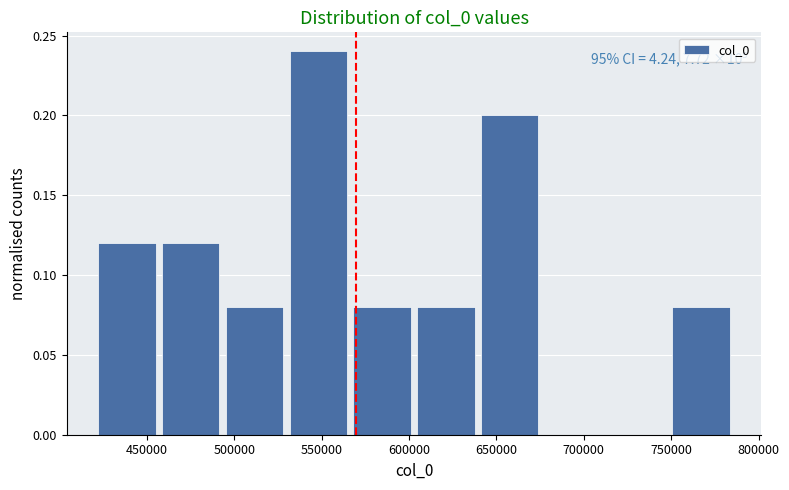

Which range on the x-axis has the tallest bar?

530000 to 570000